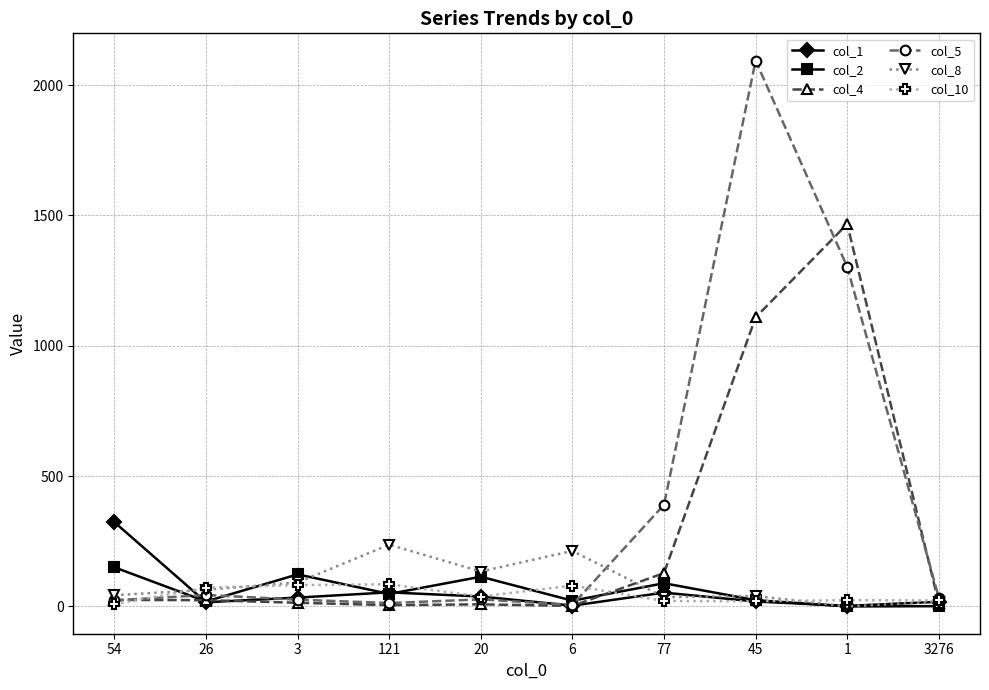

How many distinct data groups are displayed?

6